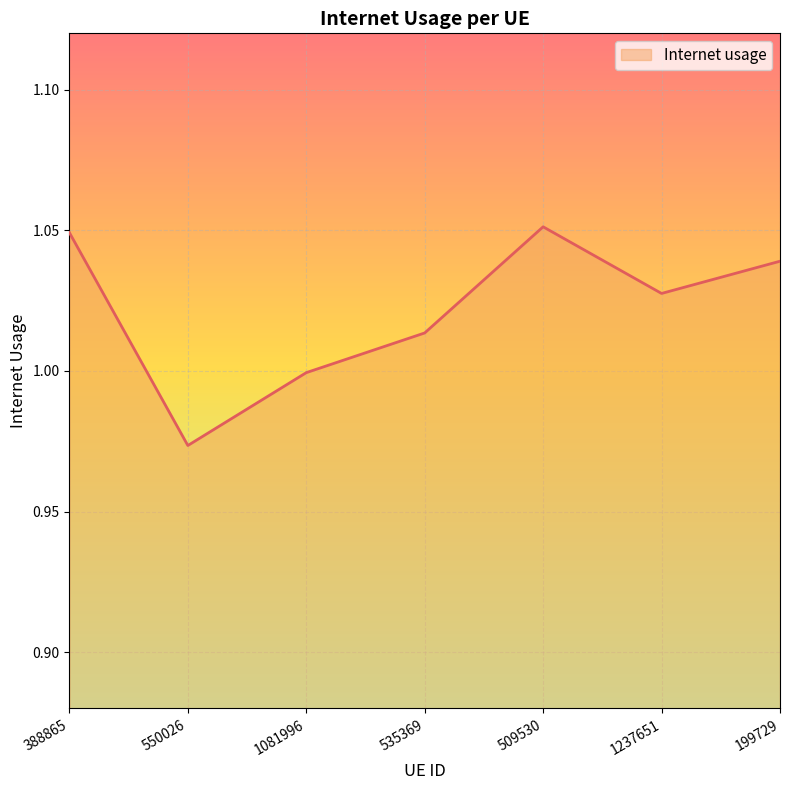

What position from the left is 388865?

1